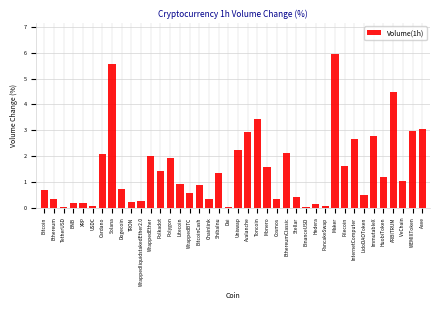

What is the maximum value shown in the chart?

6.0